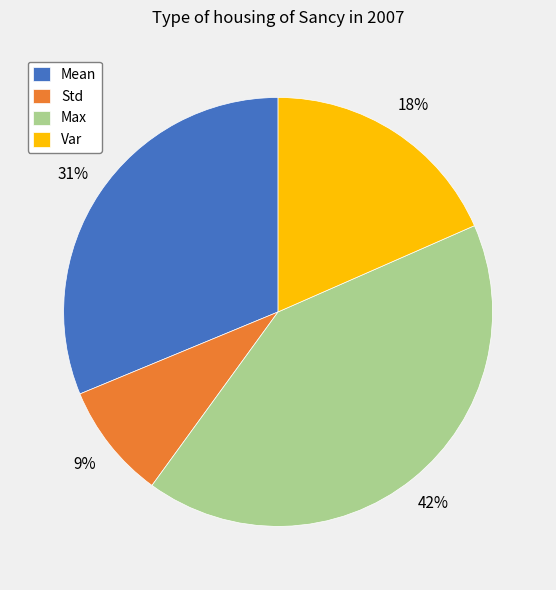

Rank the categories by value from lowest to highest.

Std, Var, Mean, Max